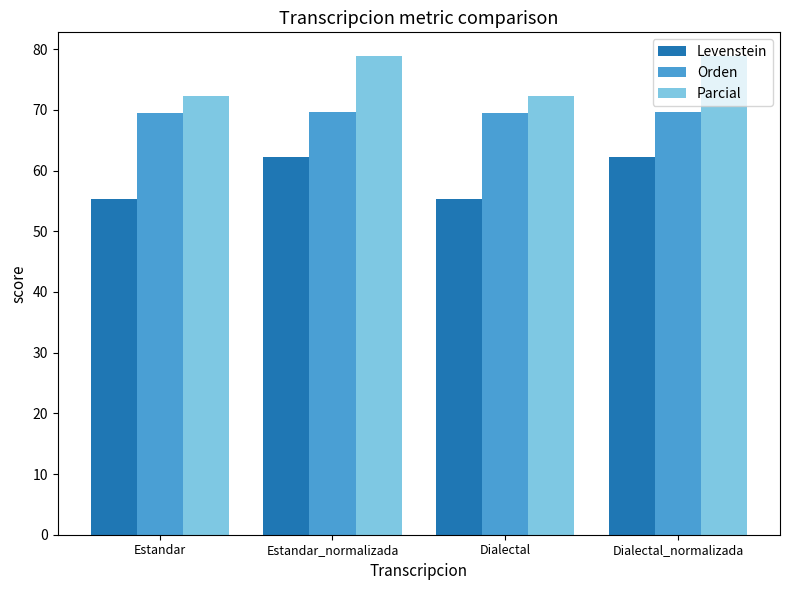

The value of Orden at Estandar is 69.4. True or false?

True